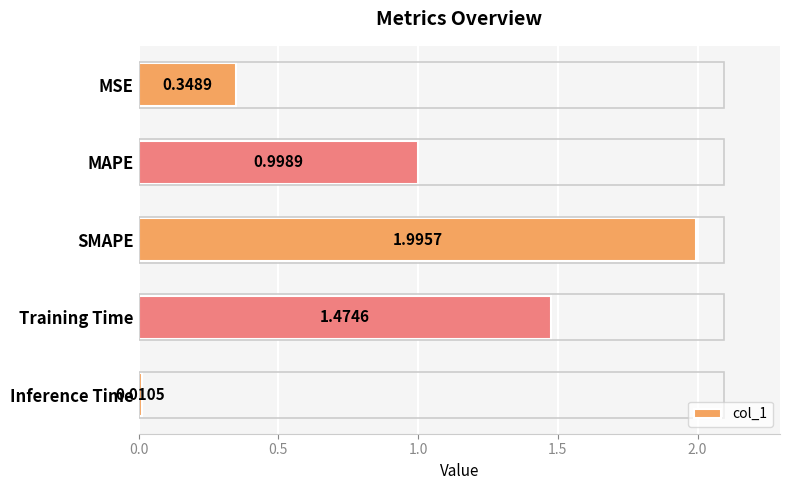

List the labels in order of value, smallest first.

Inference Time, MSE, MAPE, Training Time, SMAPE